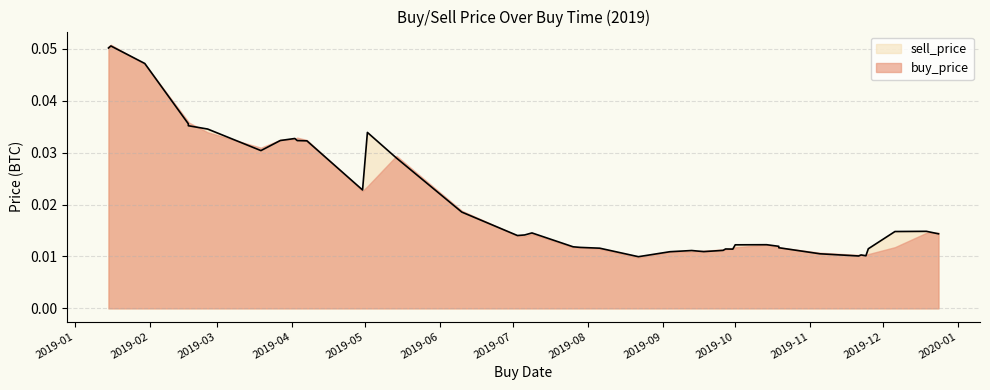

At how many categories does at least one series exceed 0?

40